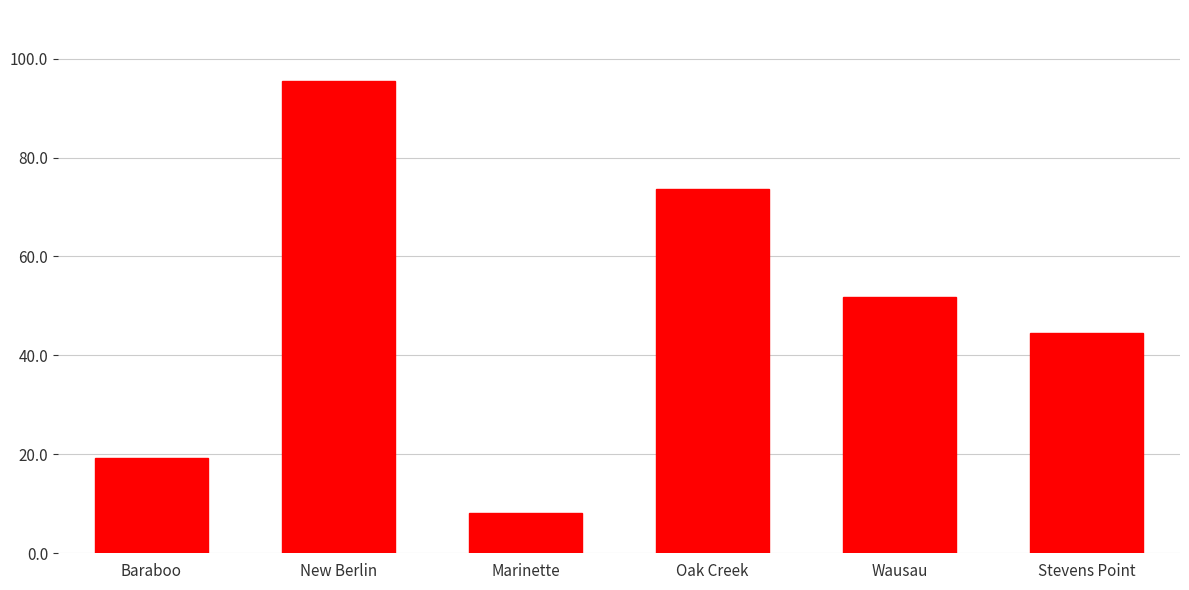

Is it true that the value at Baraboo is 19.4?

True